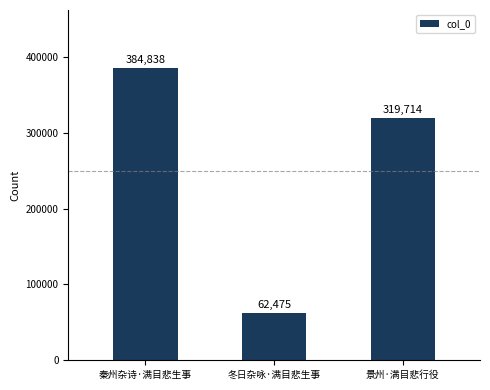

At which category does the chart reach its peak across all series?

秦州杂诗·满目悲生事